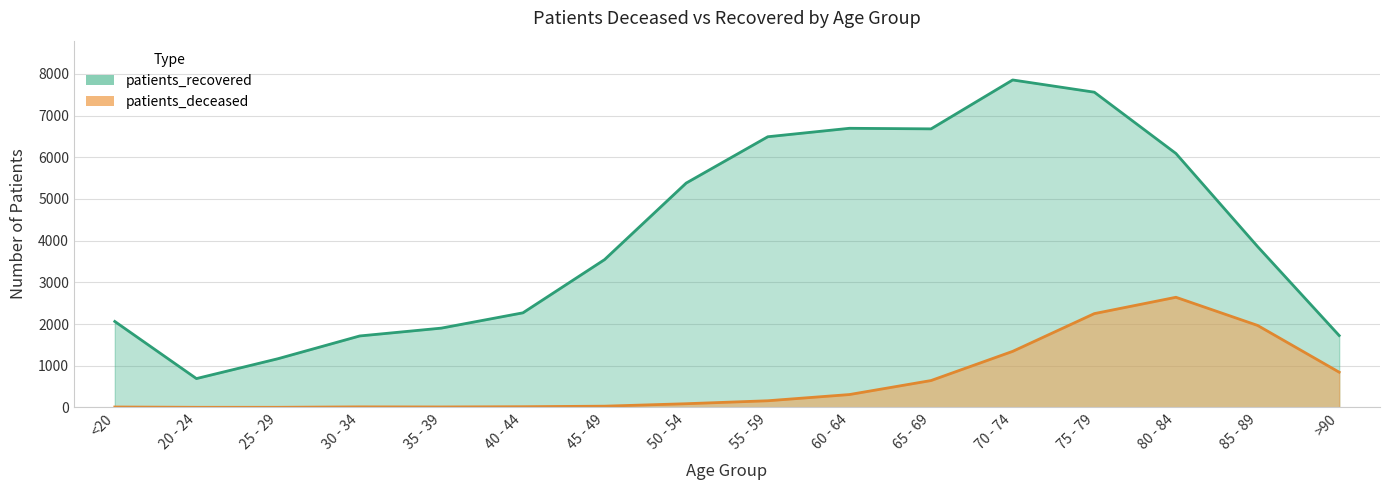

Between 80 - 84 and 85 - 89, which series saw the biggest shift?

patients_recovered